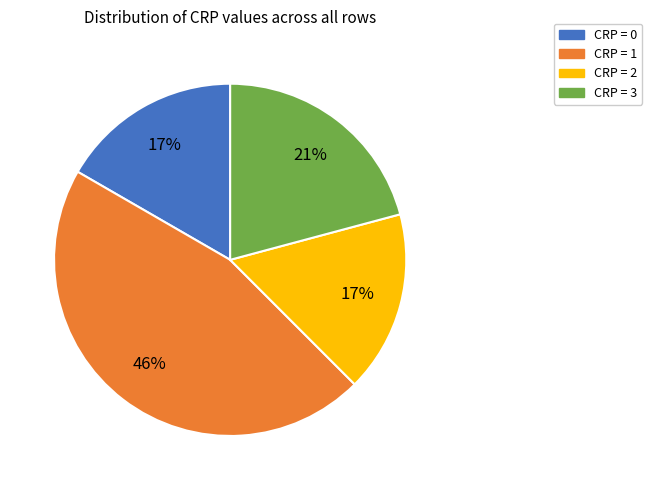

What is the largest slice in the pie chart?

CRP = 1